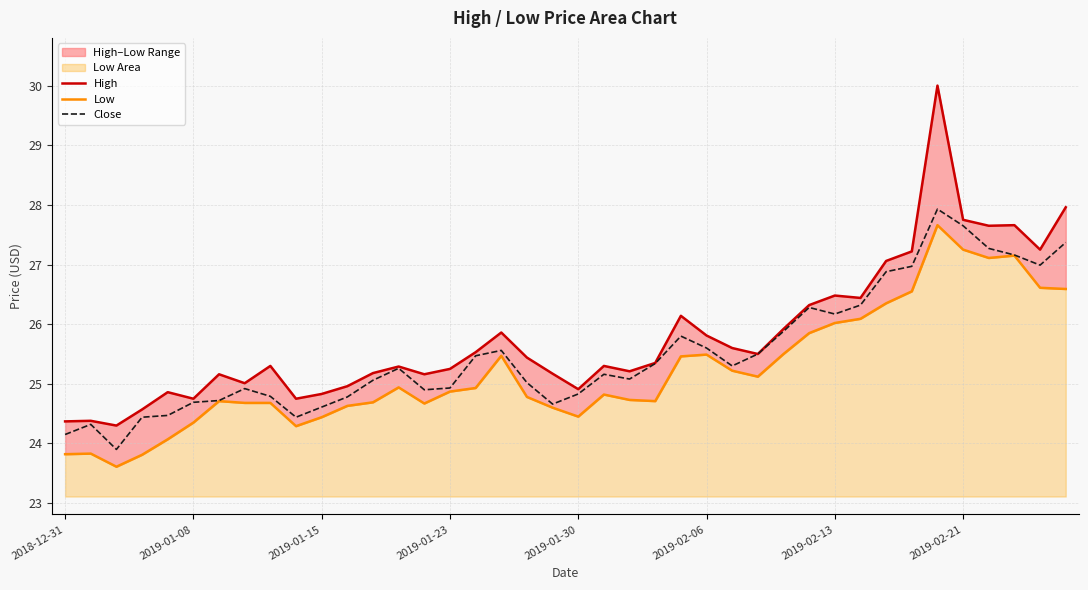

Is it true that Close equals 7.2 at 27?

False